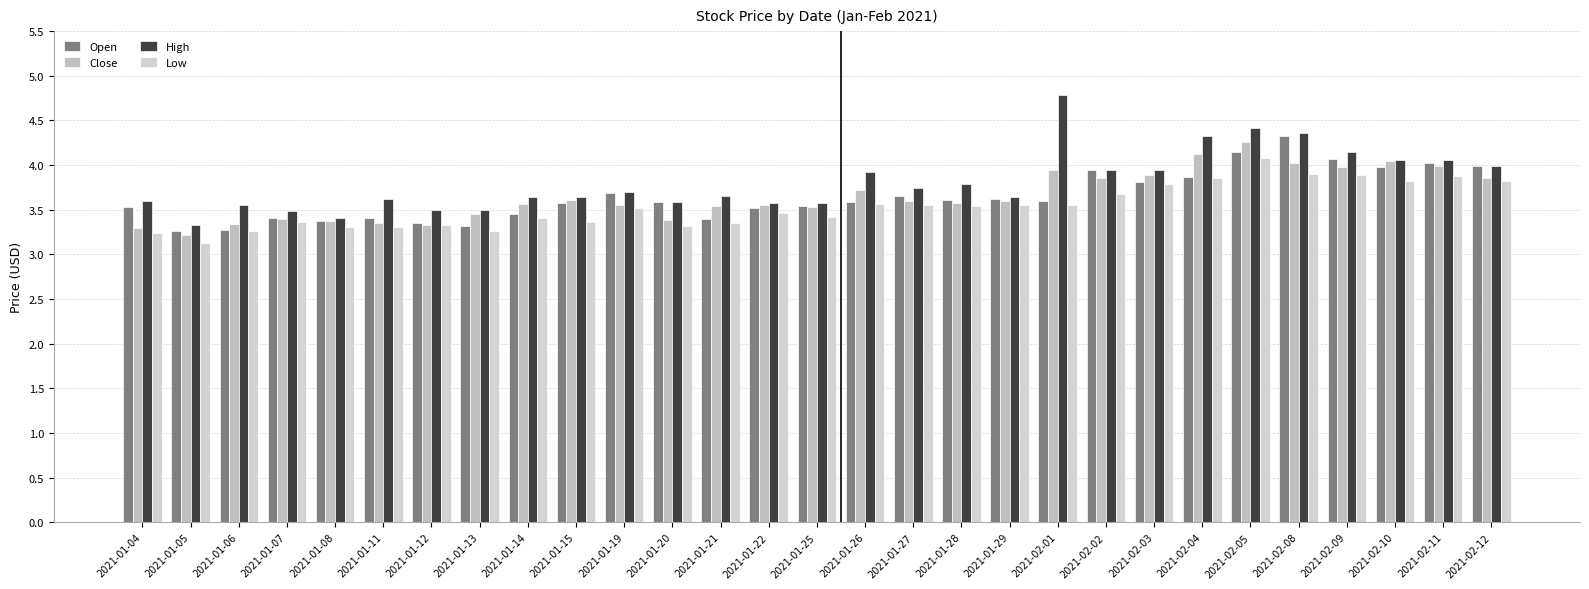

Reading left to right, what are all the values shown in this chart?

Open: 3.5	3.3	3.3	3.4	3.4	3.4	3.4	3.3	3.5	3.6	3.7	3.6	3.4	3.5	3.5	3.6	3.6	3.6	3.6	3.6	4.0	3.8	3.9	4.2	4.3	4.1	4.0	4.0	4.0
Close: 3.3	3.2	3.3	3.4	3.4	3.4	3.3	3.5	3.6	3.6	3.5	3.4	3.5	3.5	3.5	3.7	3.6	3.6	3.6	3.9	3.9	3.9	4.1	4.3	4.0	4.0	4.0	4.0	3.9
High: 3.6	3.3	3.5	3.5	3.4	3.6	3.5	3.5	3.6	3.6	3.7	3.6	3.6	3.6	3.6	3.9	3.7	3.8	3.6	4.8	4.0	4.0	4.3	4.4	4.4	4.2	4.1	4.1	4.0
Low: 3.2	3.1	3.3	3.4	3.3	3.3	3.3	3.3	3.4	3.4	3.5	3.3	3.4	3.5	3.4	3.6	3.5	3.5	3.5	3.5	3.7	3.8	3.9	4.1	3.9	3.9	3.8	3.9	3.8